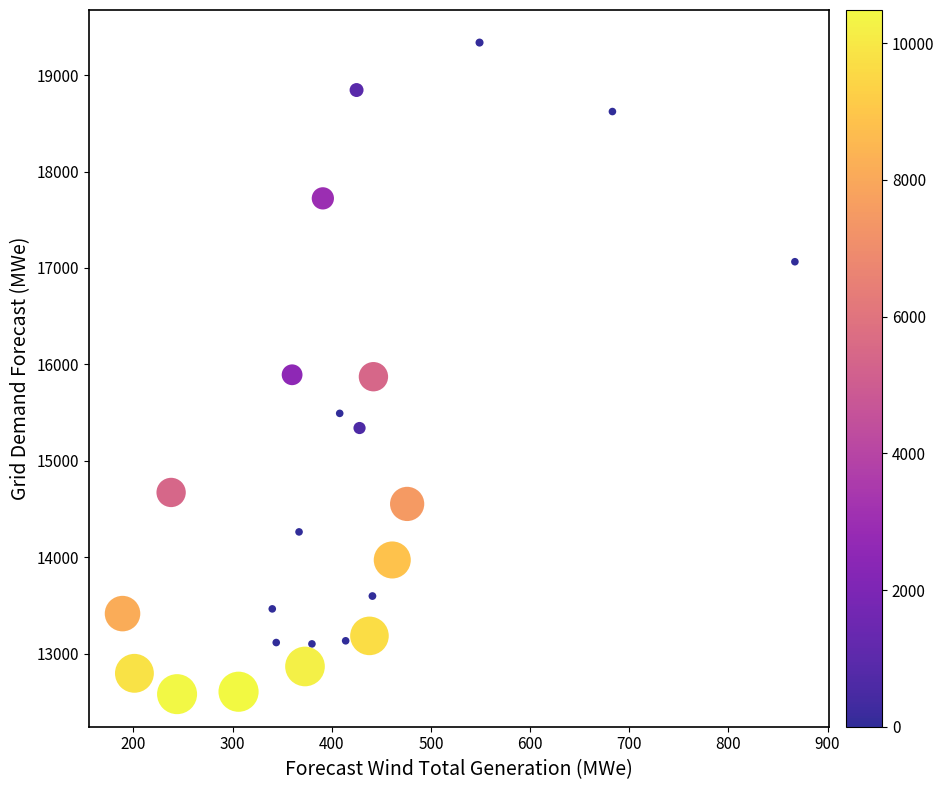

What is the range of X values (max minus min)?

678